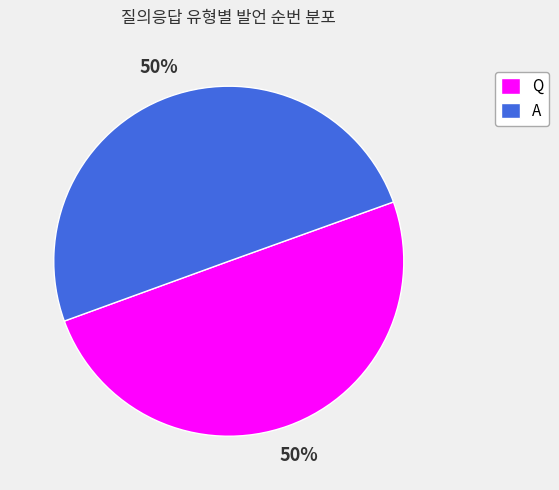

The A slice represents 61% of the pie. True or false?

False